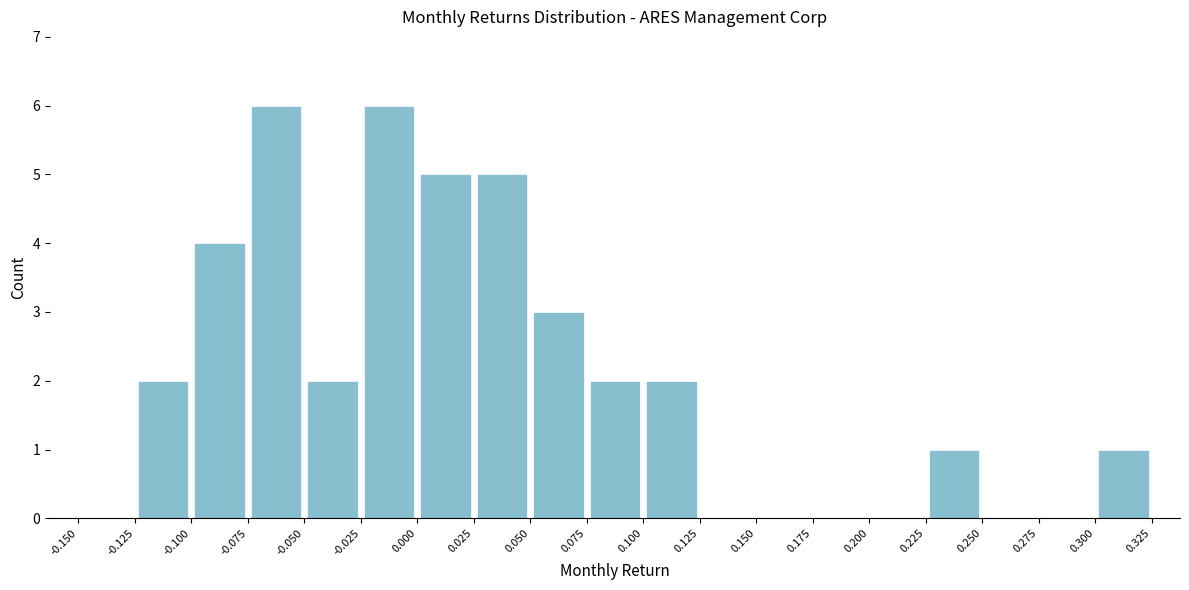

Reading left to right, list every bar in this chart as the range it spans on the x-axis followed by its height. The values are not printed on the chart, so give them approximately, as read against the axis.

-0.150 to -0.125: 0
-0.125 to -0.100: 2
-0.100 to -0.075: 4
-0.075 to -0.050: 6
-0.050 to -0.025: 2
-0.025 to 0.000: 6
0.000 to 0.025: 5
0.025 to 0.050: 5
0.050 to 0.075: 3
0.075 to 0.100: 2
0.100 to 0.125: 2
0.125 to 0.150: 0
0.150 to 0.175: 0
0.175 to 0.200: 0
0.200 to 0.225: 0
0.225 to 0.250: 1
0.250 to 0.275: 0
0.275 to 0.300: 0
0.300 to 0.325: 1